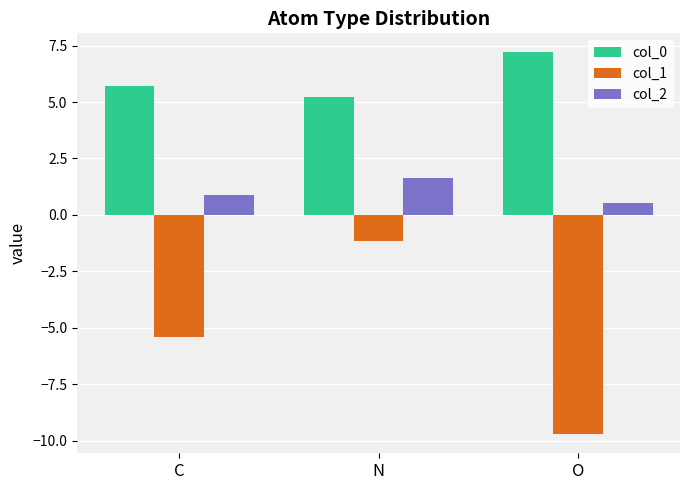

How many values in the col_1 series exceed -5?

1